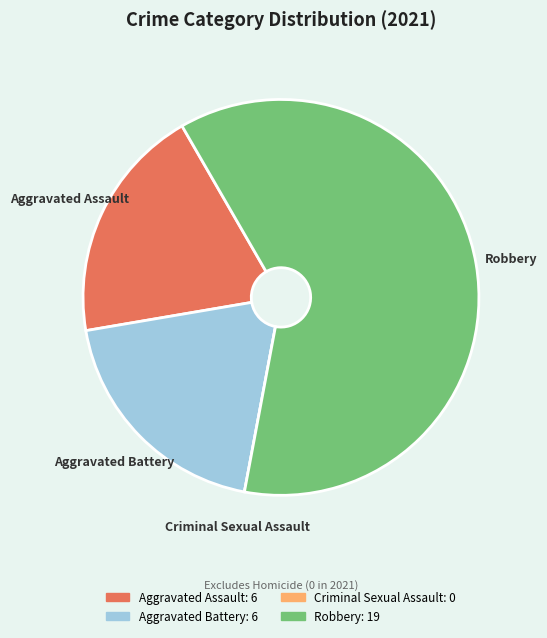

Is the sum of Aggravated Assault and Aggravated Battery greater than half?

No